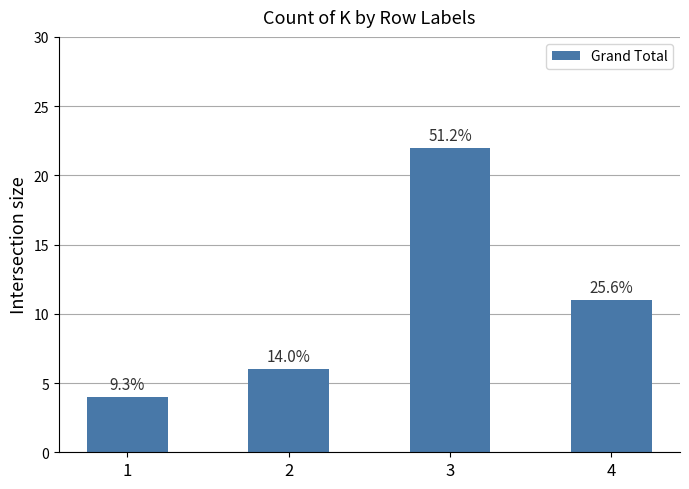

How many bars are there in total?

4